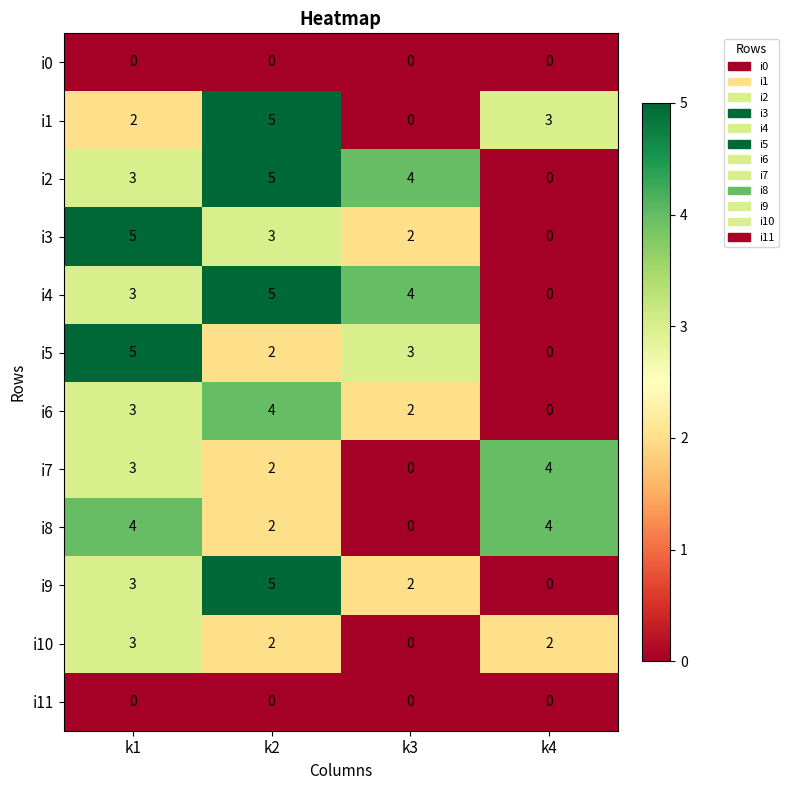

What is the spread (max minus min) of values at k3?

4